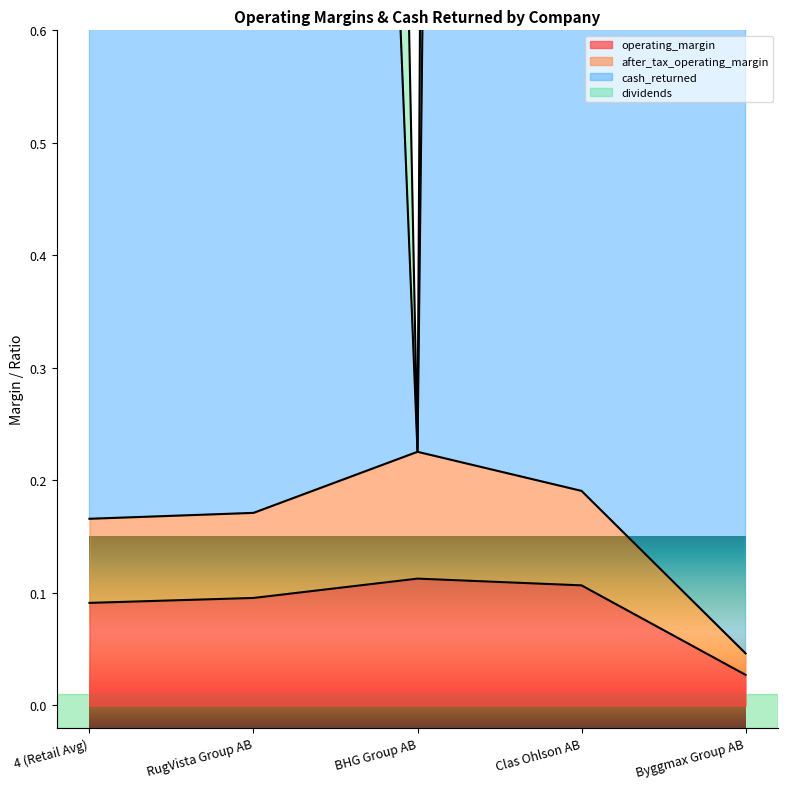

Which label corresponds to the largest value in the chart?

4 (Retail Avg)